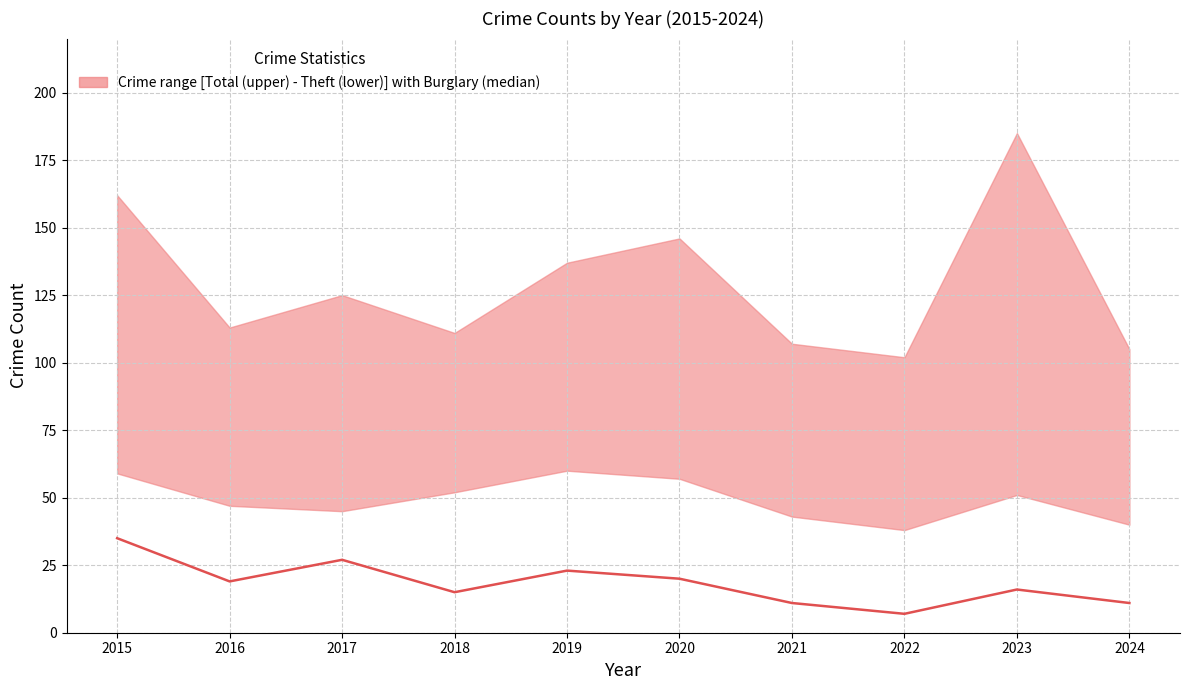

Which has a higher value, 2017 or 2024?

2017